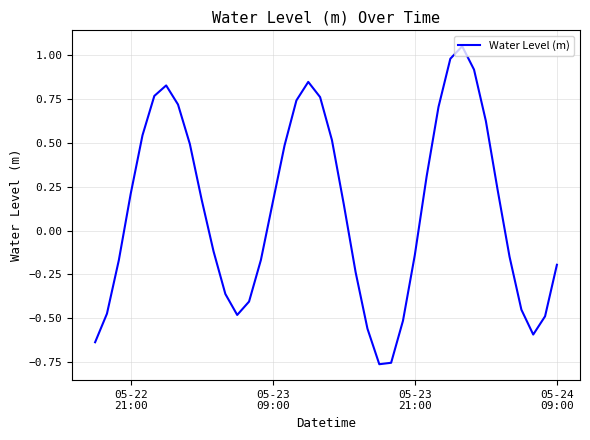

True or false: there are more than 2 points higher than both neighbors.

True